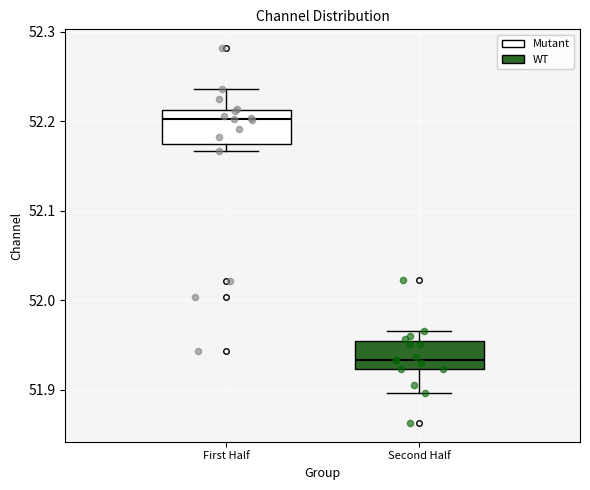

Where is the lower edge of the box for Second Half on the y-axis? The values are not printed on the chart, so give them approximately, as read against the axis.

51.92